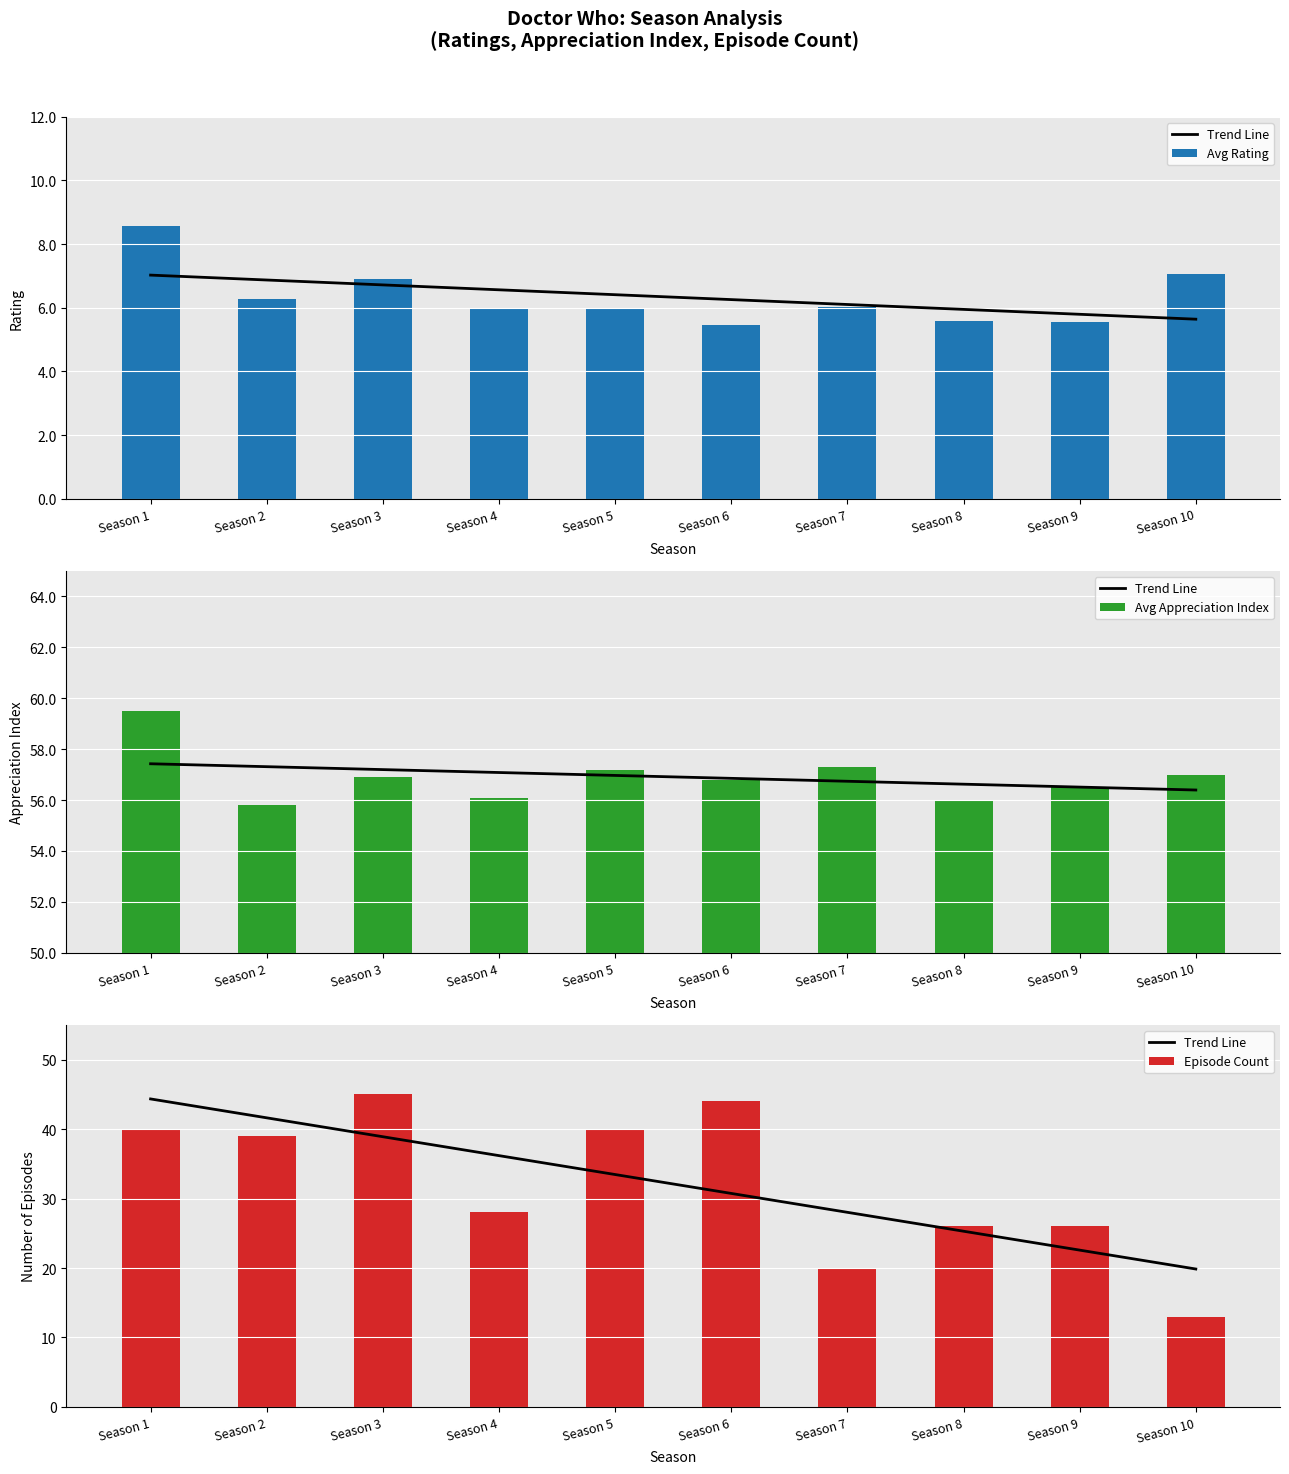

What is the value of the Trend Line bar at the 1st from the left?

44.3